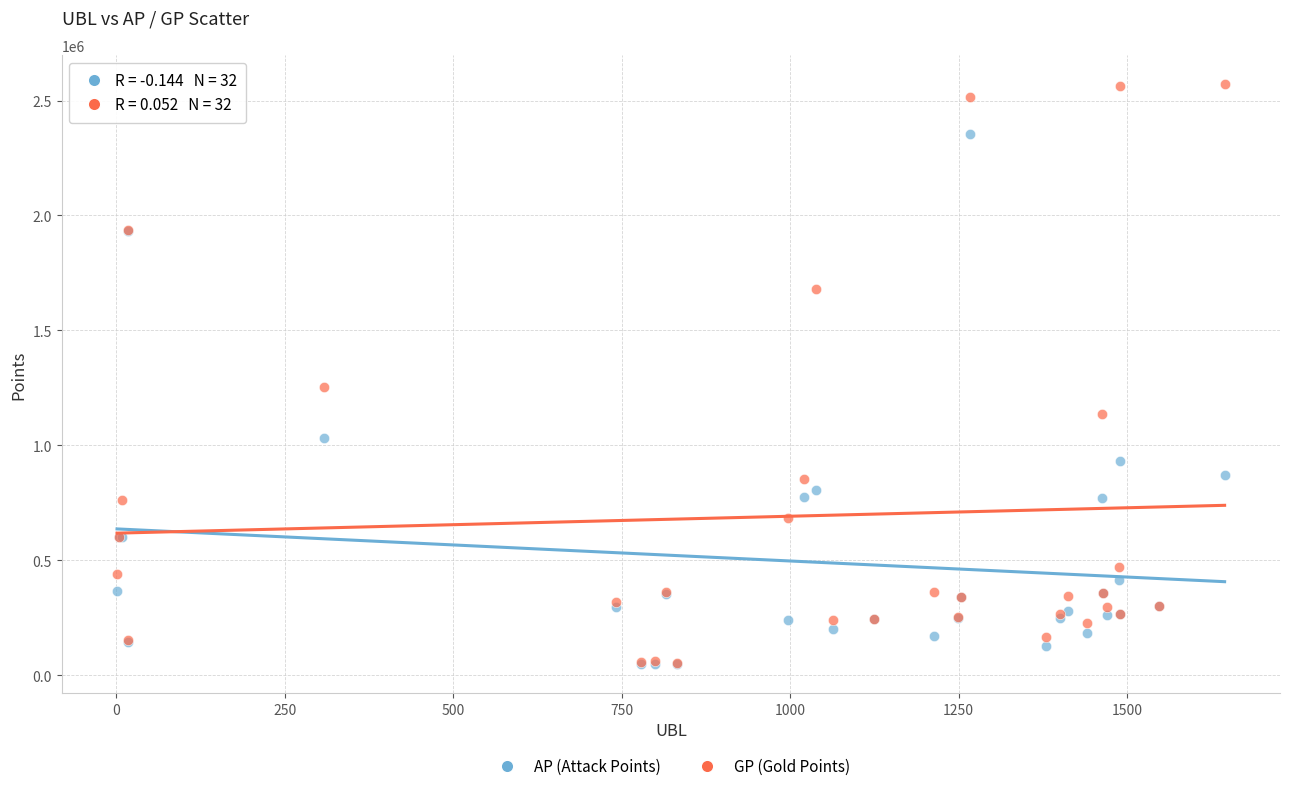

Which series reaches the maximum Y coordinate?

GP (Gold Points)